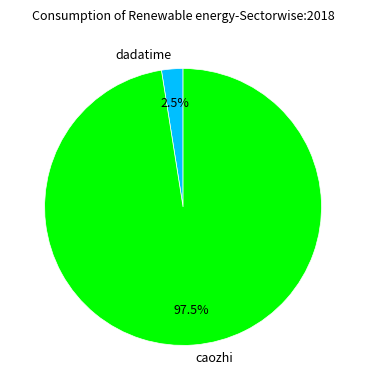

Approximately how many times larger is the value at caozhi compared to dadatime?

39.0